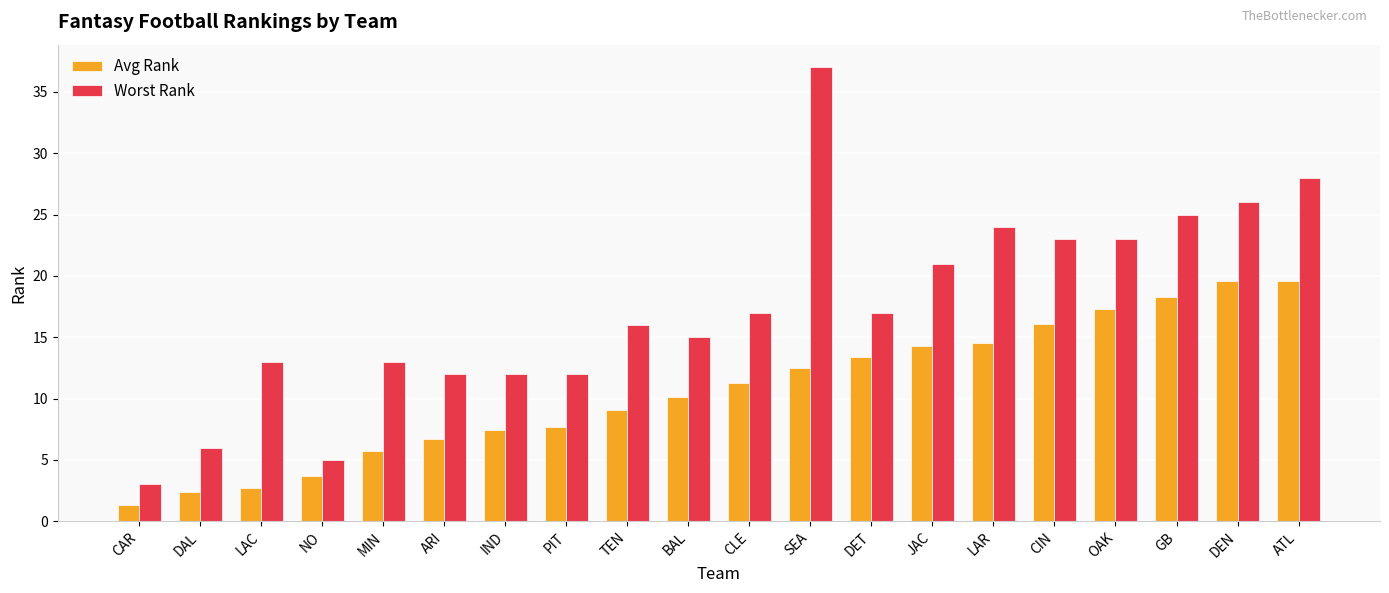

What is the difference between the highest and lowest values at DAL?

3.6